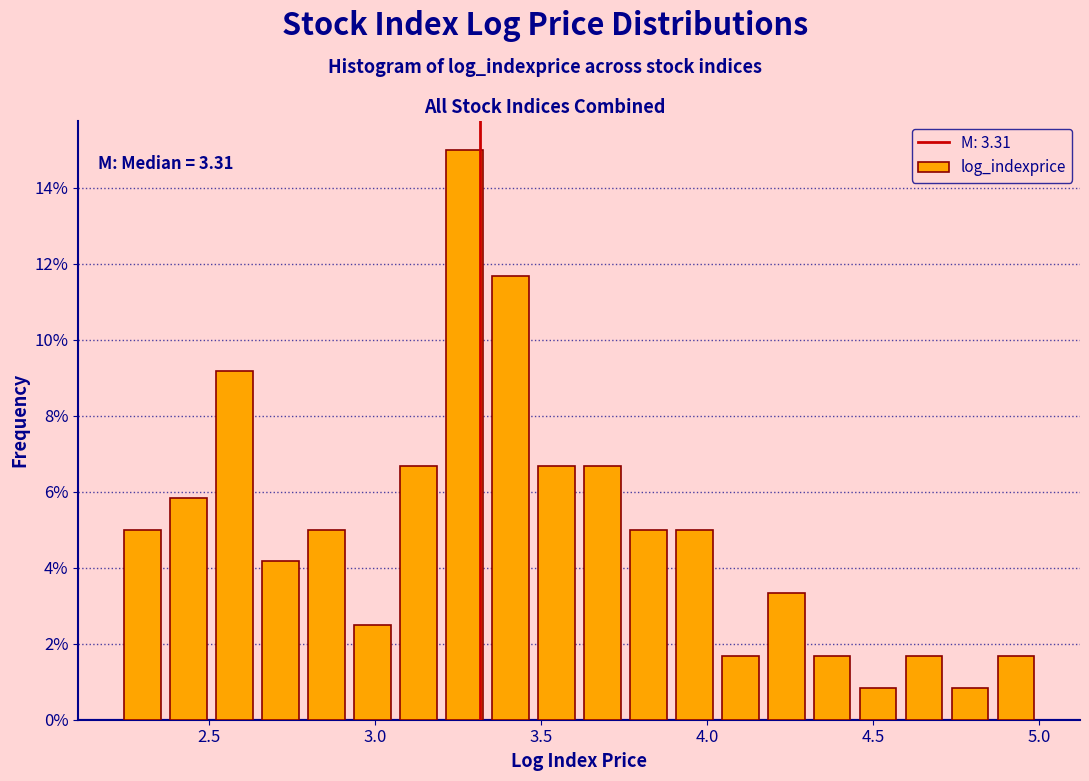

Around what value on the x-axis is the tallest bar? Give the approximate position of its centre, as read against the axis.

3.25